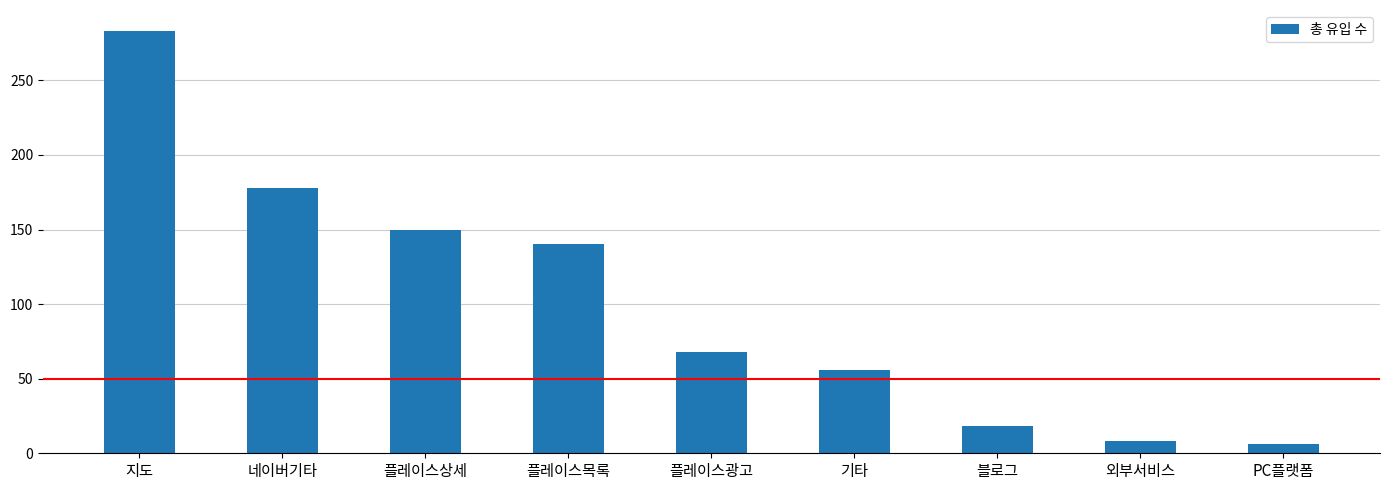

Reading left to right, transcribe all the data shown in this chart.

283	178	150	140	68	56	18	8	6